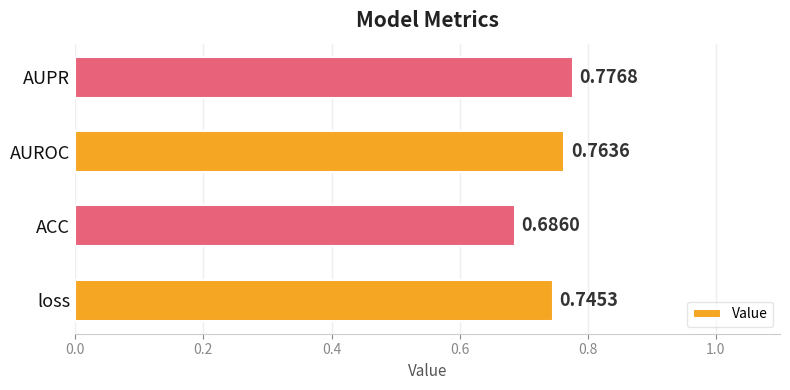

Which category has the highest value across all series?

AUPR